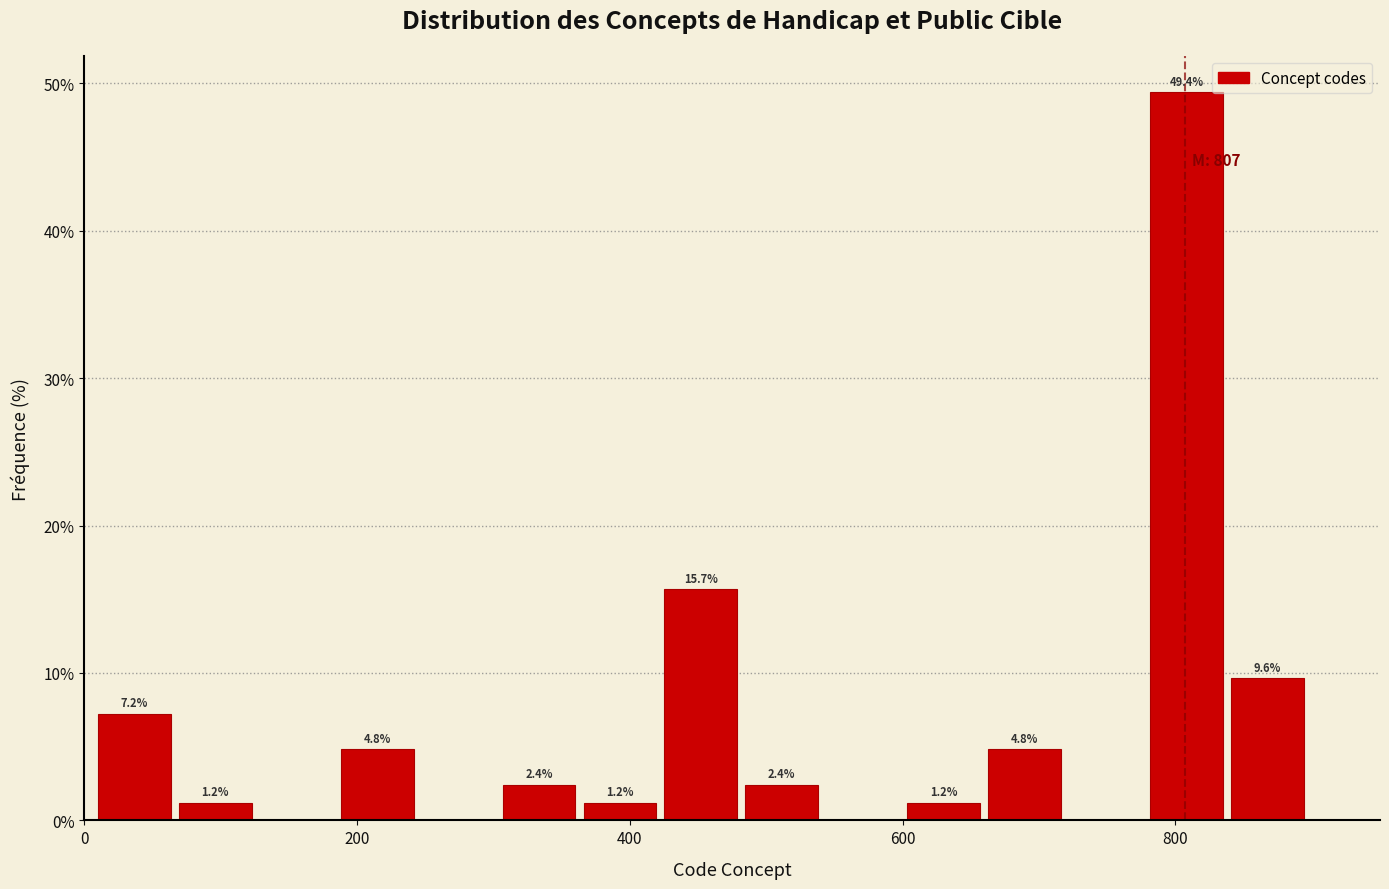

Around what value on the x-axis is the tallest bar? Give the approximate position of its centre, as read against the axis.

800